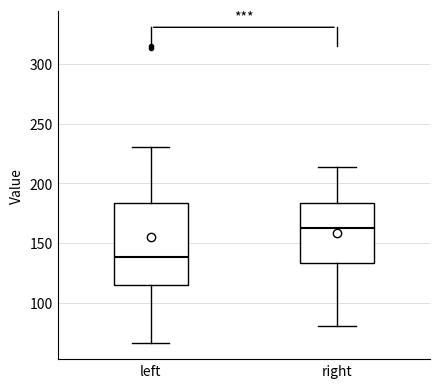

Where does the upper whisker of the box for left end on the y-axis? The values are not printed on the chart, so give them approximately, as read against the axis.

230